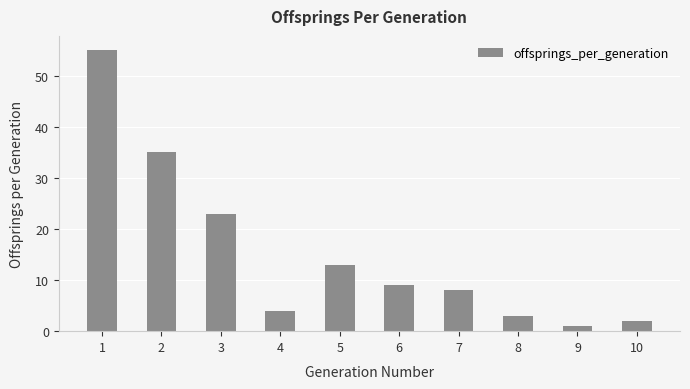

Reading left to right, what are all the values shown in this chart?

1=55	2=35	3=23	4=4	5=13	6=9	7=8	8=3	9=1	10=2